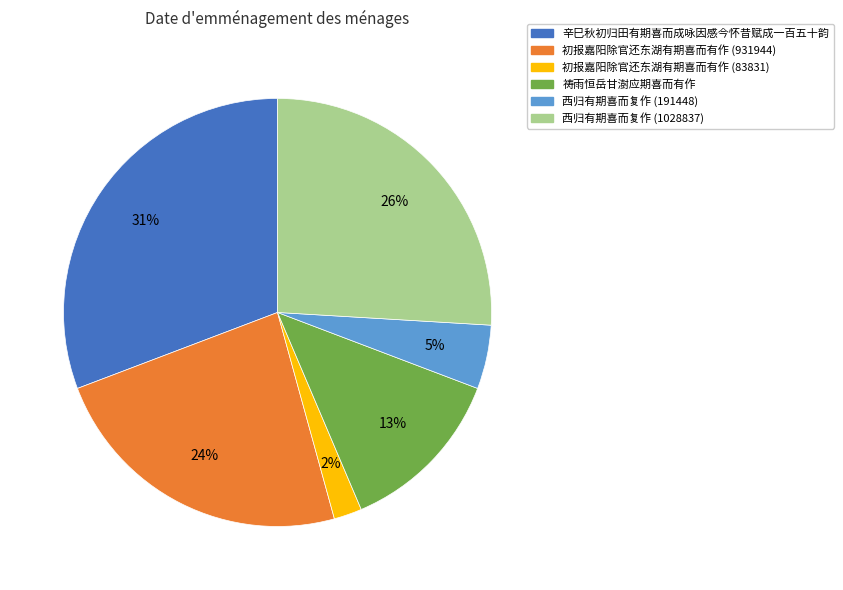

How many segments does this pie chart have?

6